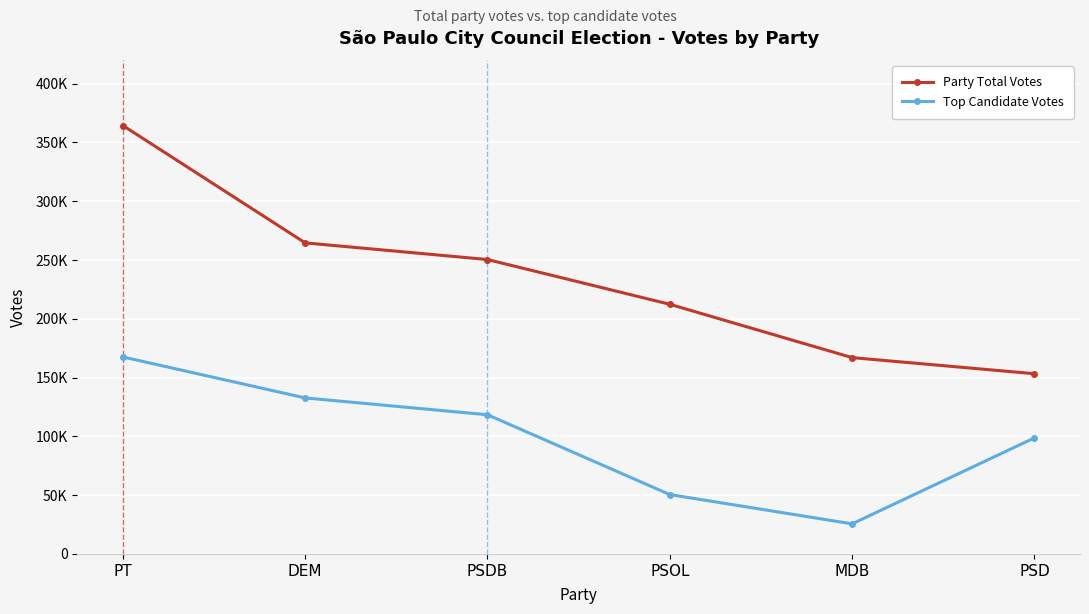

Does the chart have visible grid lines?

Yes